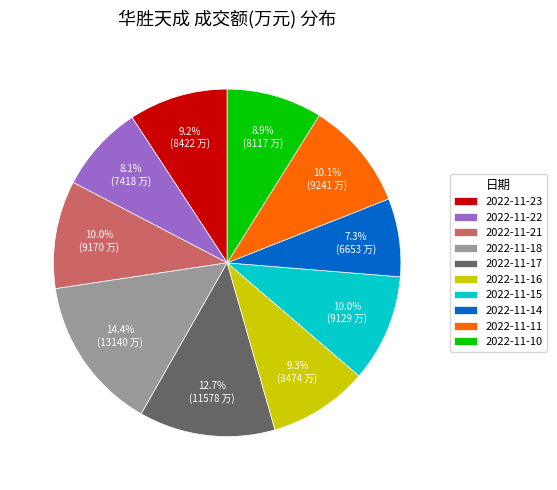

Which category has the biggest portion of the pie?

2022-11-18